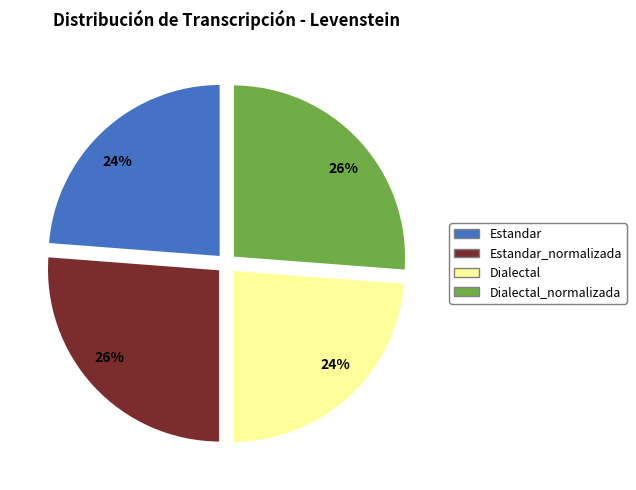

Does any single category account for the majority?

No